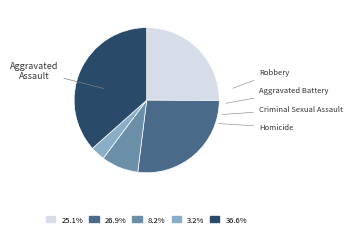

Is Criminal Sexual Assault the majority of the pie?

No